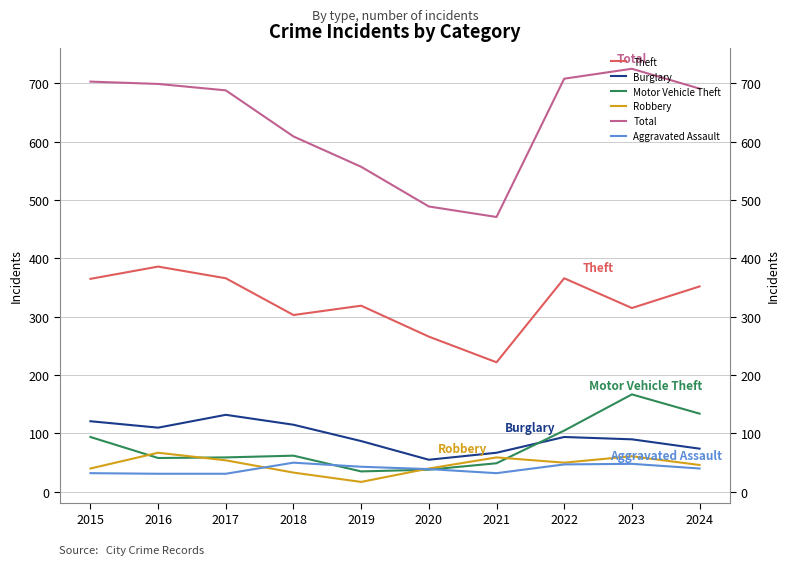

Count the number of data series in this chart.

6